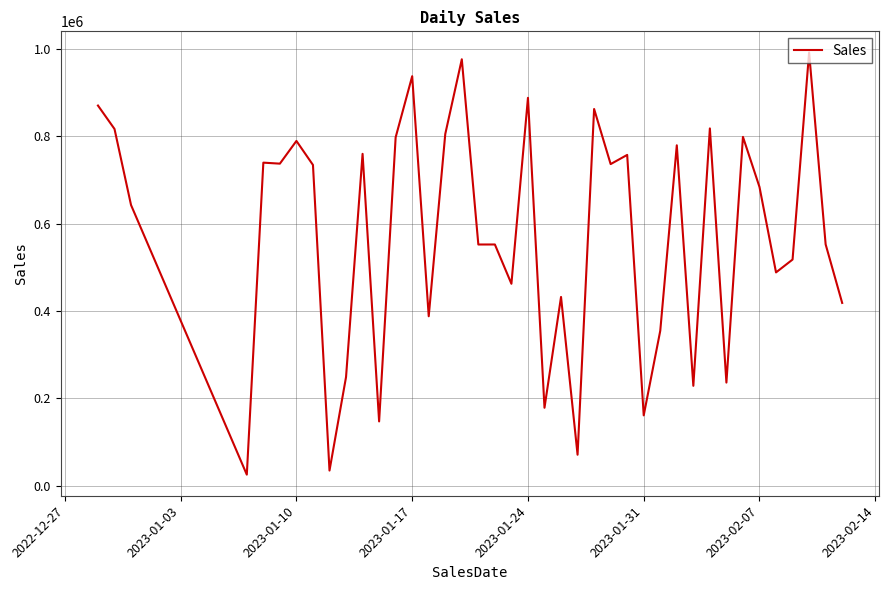

What is the minimum value shown in the chart?

25459